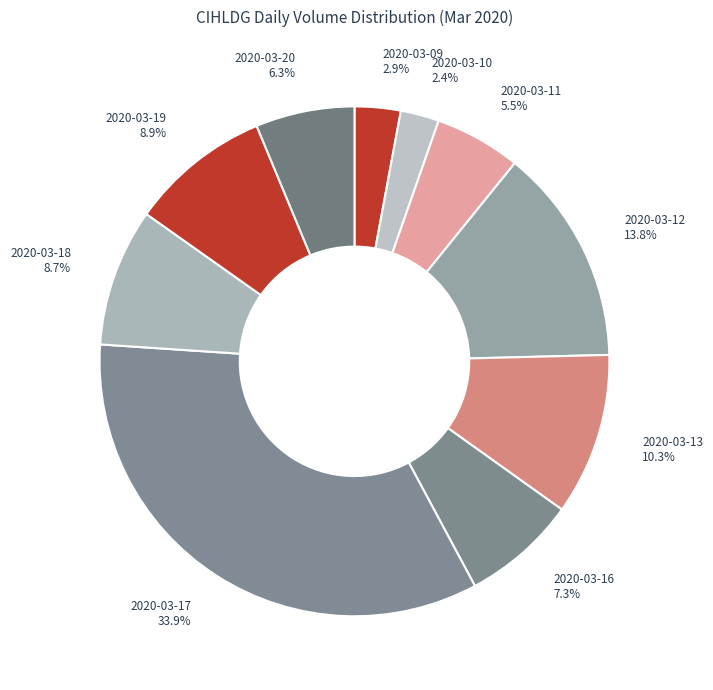

Between 2020-03-11 and 2020-03-10, which is larger?

2020-03-11